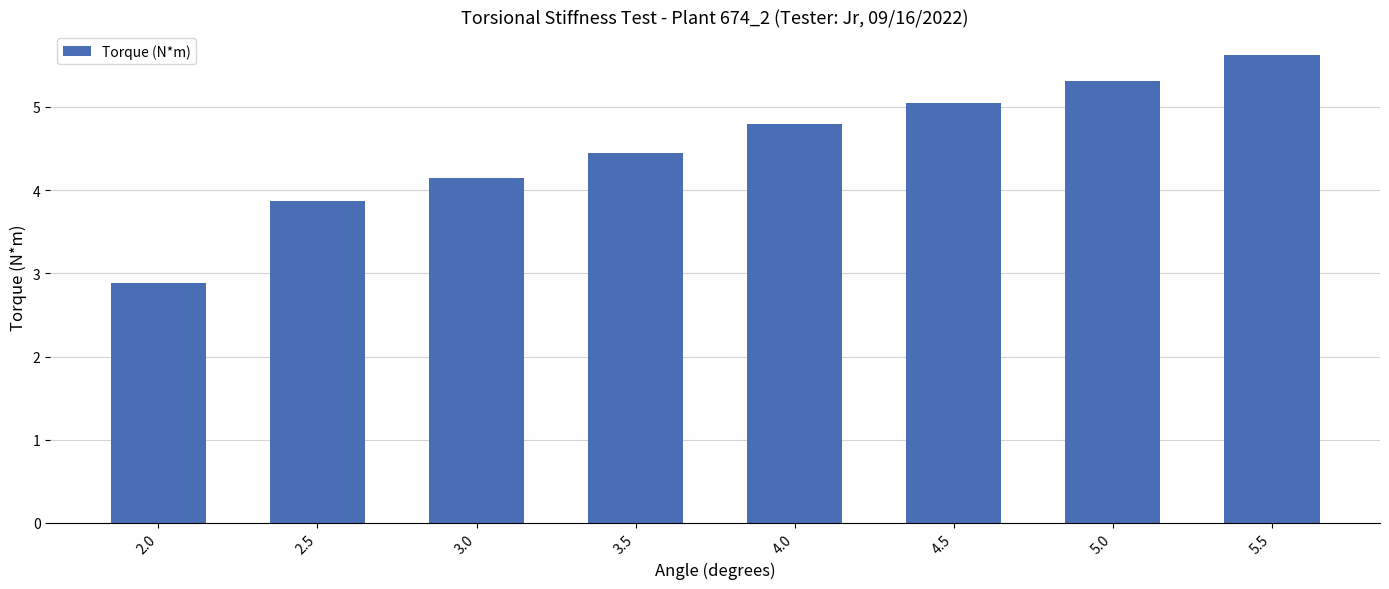

How many categories are shown in the chart?

8